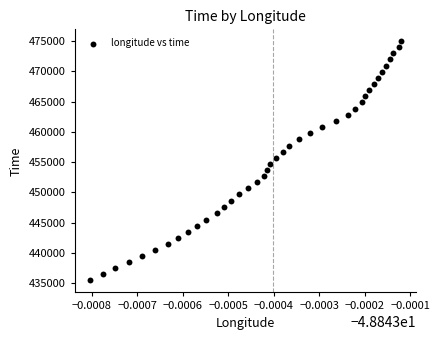

What is the range of Y values (max minus min)?

39585